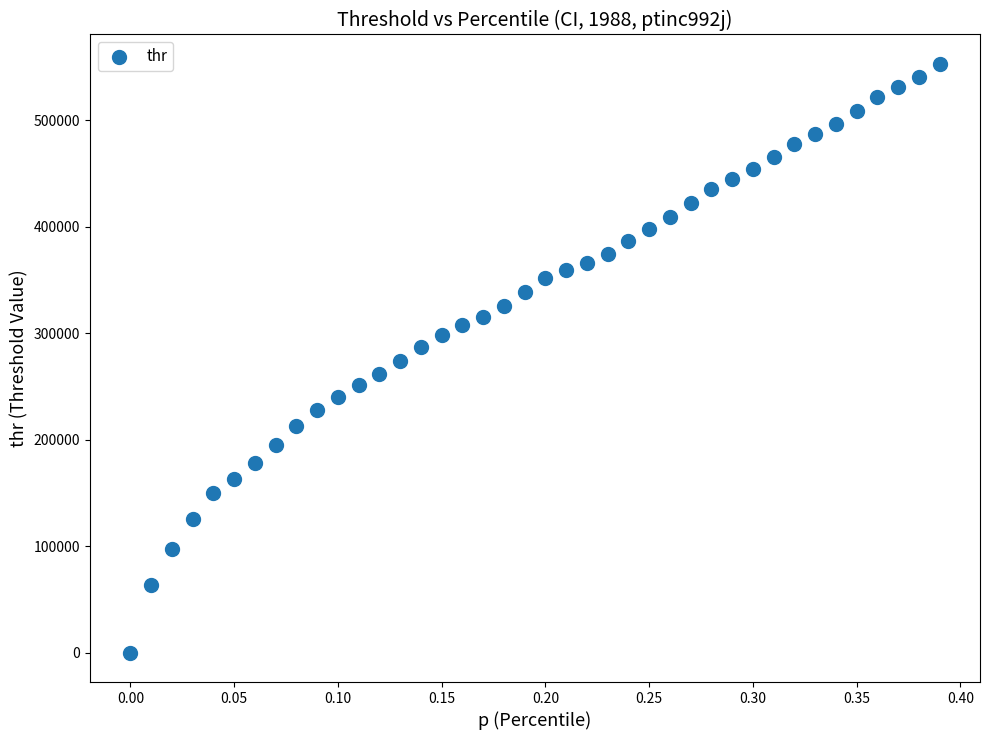

What is the range of Y values (max minus min)?

552853.7